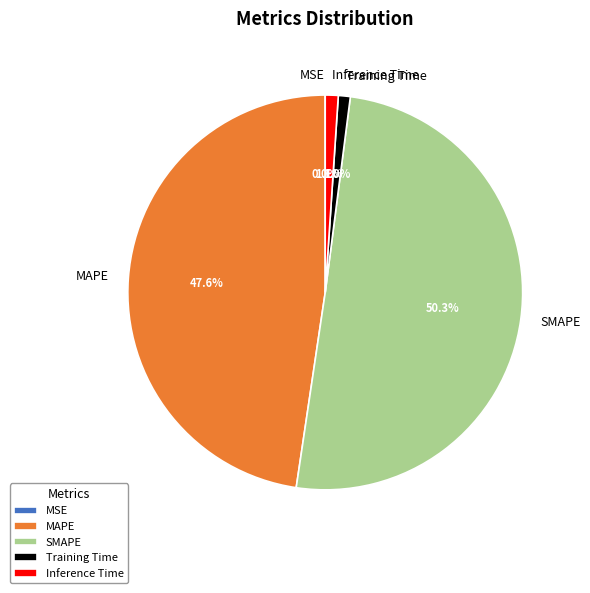

What percentage do SMAPE and Training Time together represent?

51.3%